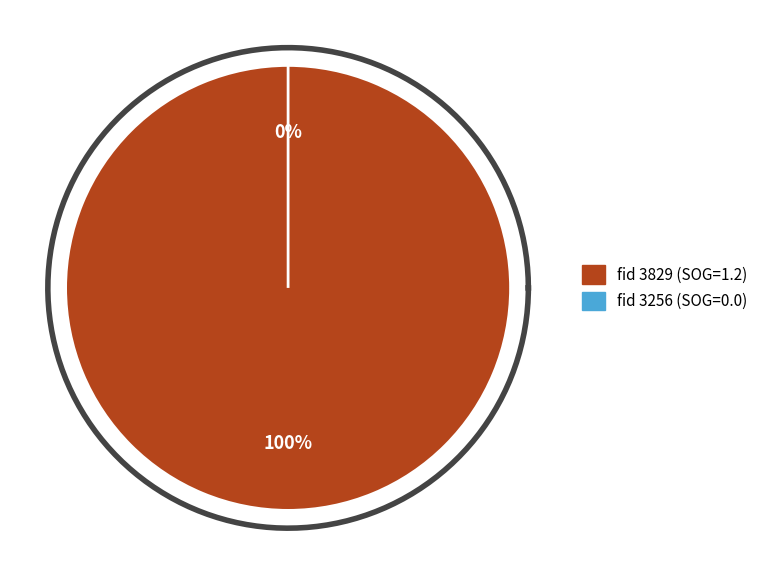

How many slices are in this pie chart?

2